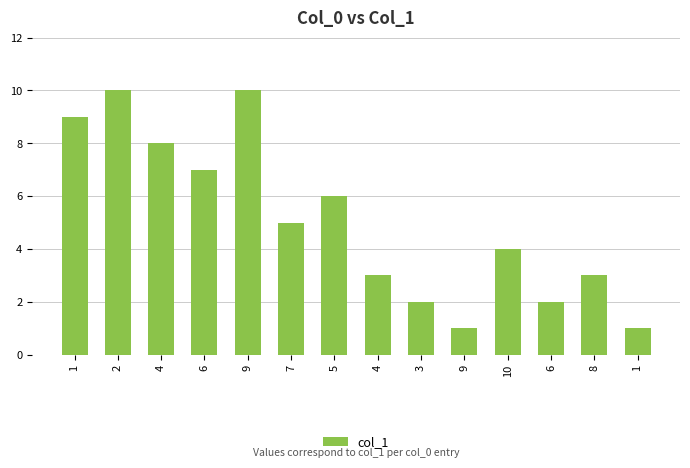

Rank the categories by value from lowest to highest.

9, 1, 3, 6, 4, 8, 10, 7, 5, 6, 4, 1, 2, 9